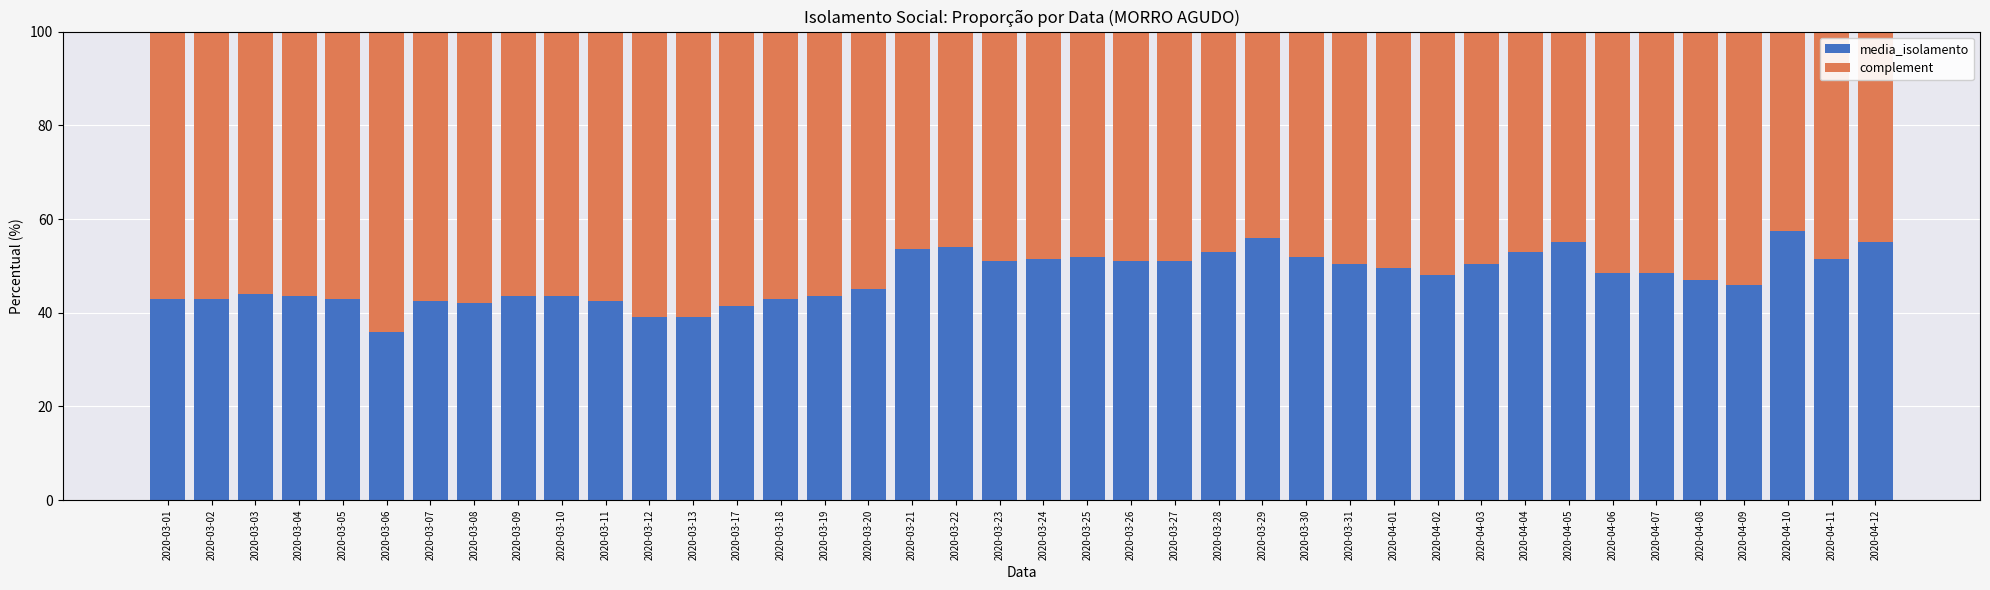

What is the total value across all series at 2020-03-01?

100.0